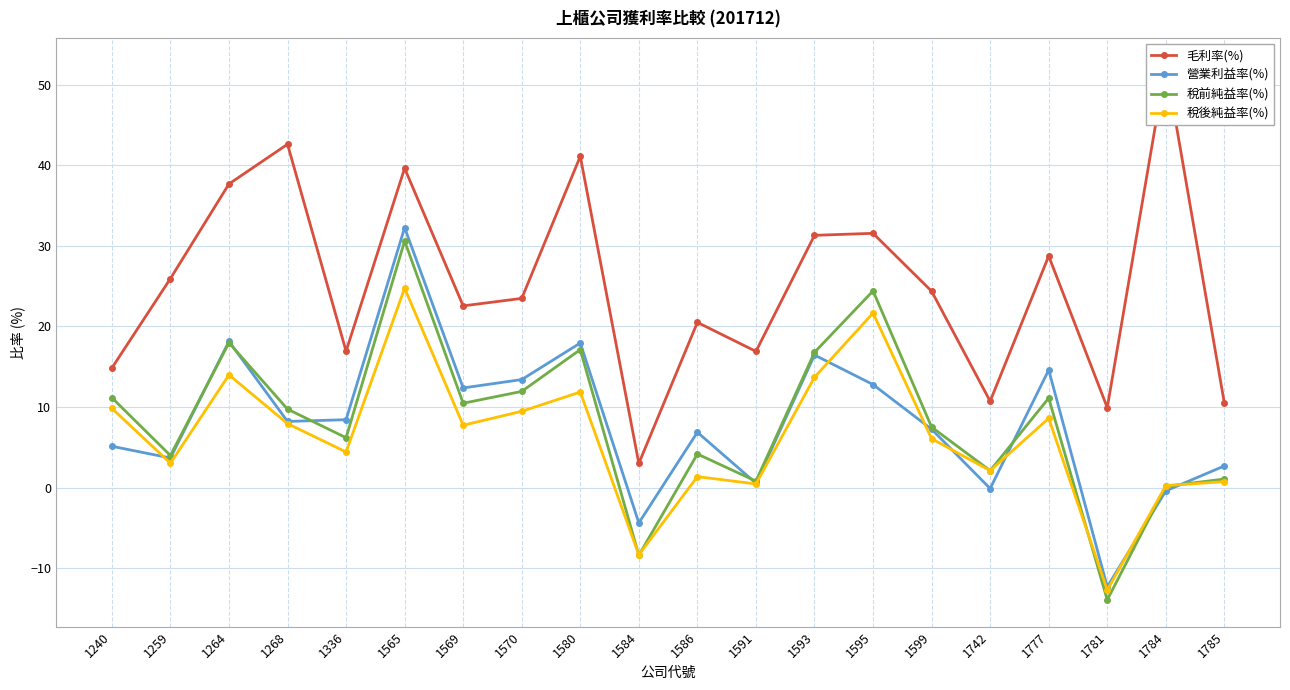

How many intersections are there between 稅後純益率(%) and 營業利益率(%)?

7